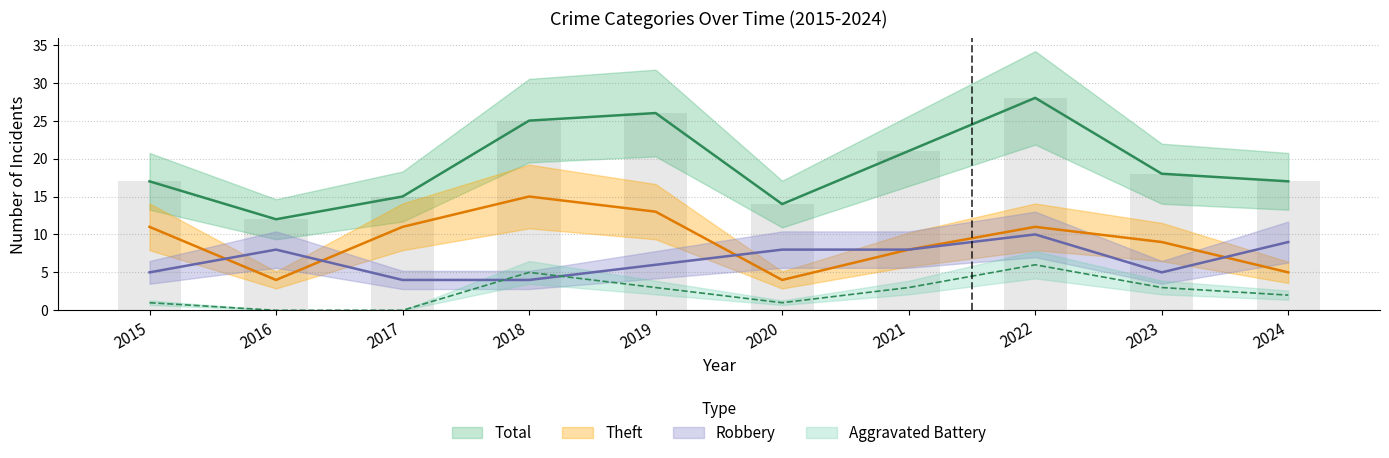

Between 2018 and 2020, which series saw the biggest shift?

Theft